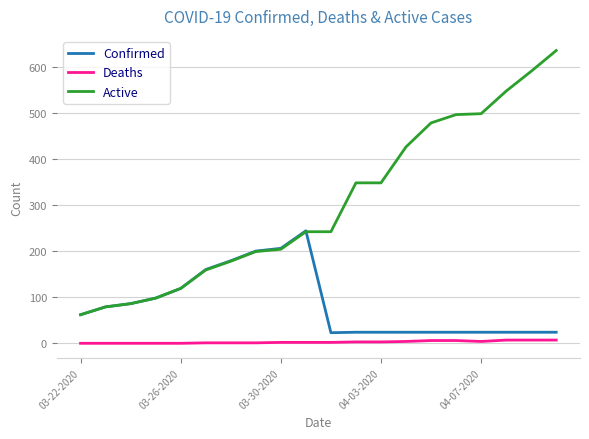

Rank the series by their average value, from highest to lowest.

Active, Confirmed, Deaths